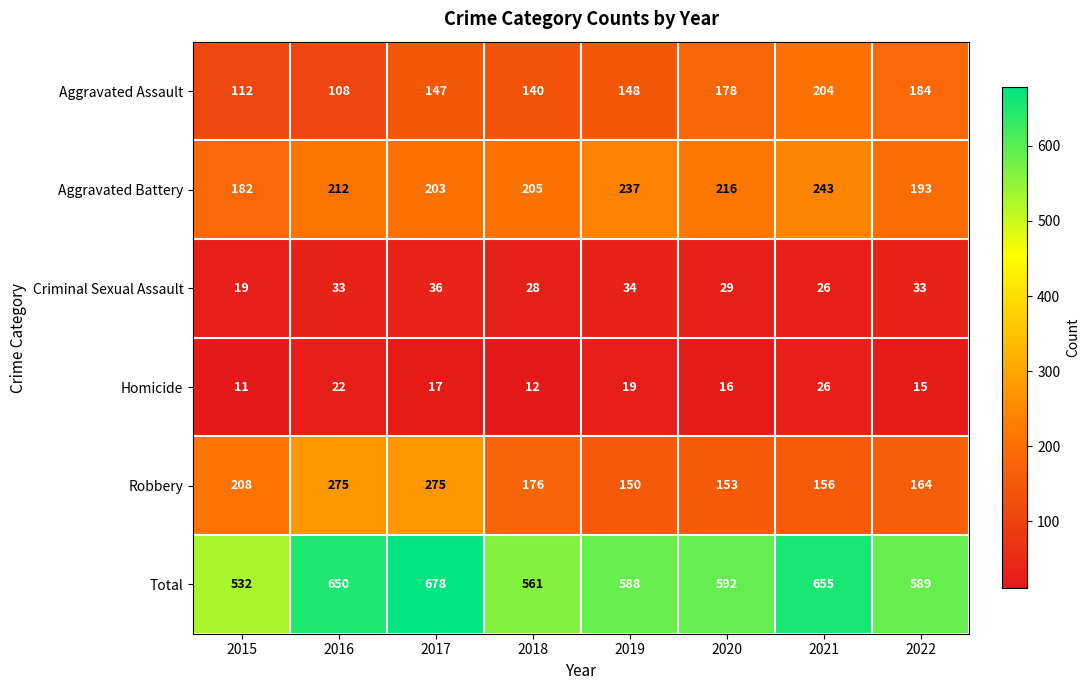

What is the spread (max minus min) of values at 2021?

629